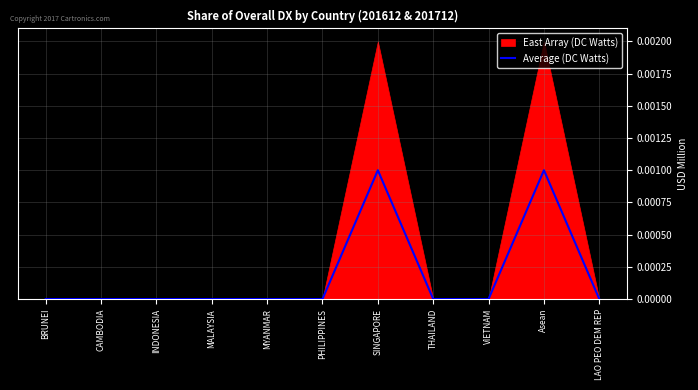

True or false: the data has more than 1 interior local peaks.

True